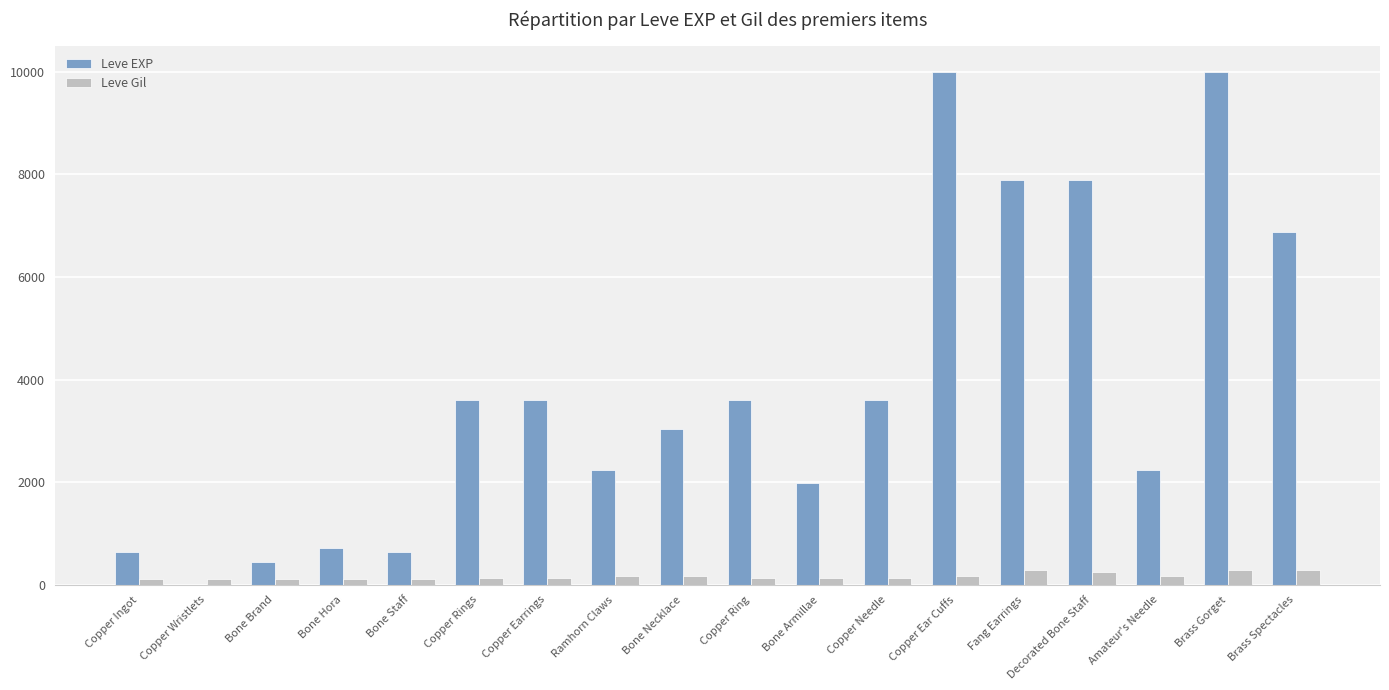

What is the difference between the Leve Gil values at Copper Needle and Bone Necklace?

30